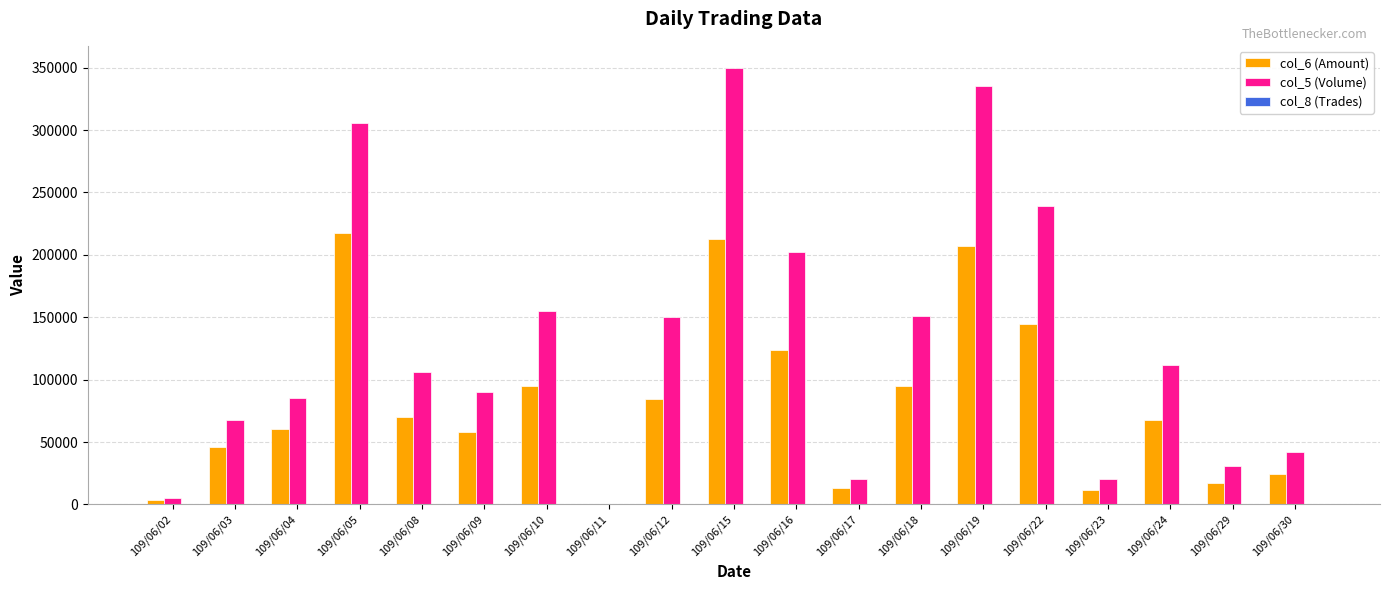

Which label corresponds to the largest value in the chart?

109/06/15